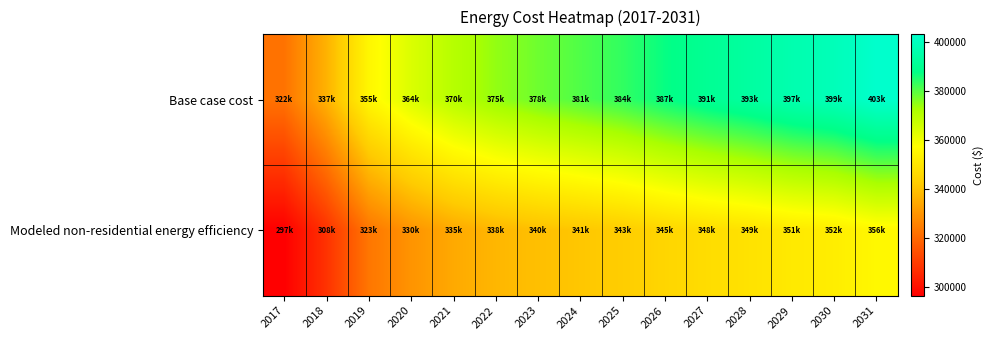

At which category is the sum across all series the highest?

2031